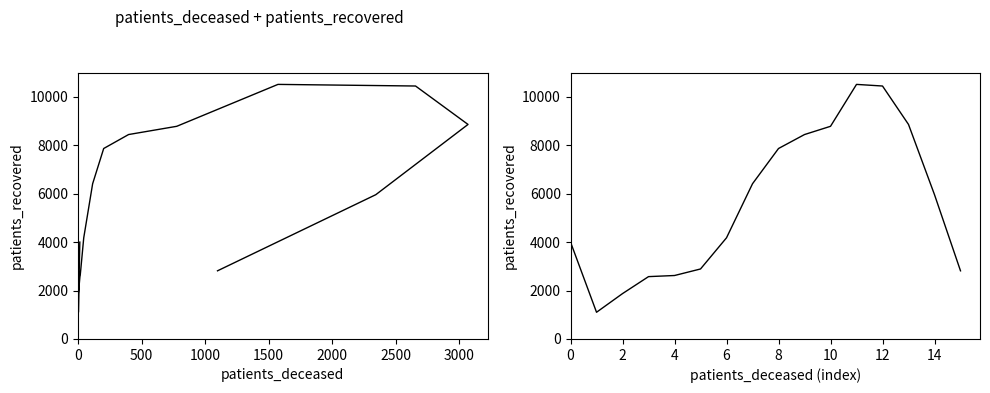

What is the change in value from 1000 to 13?

+6986